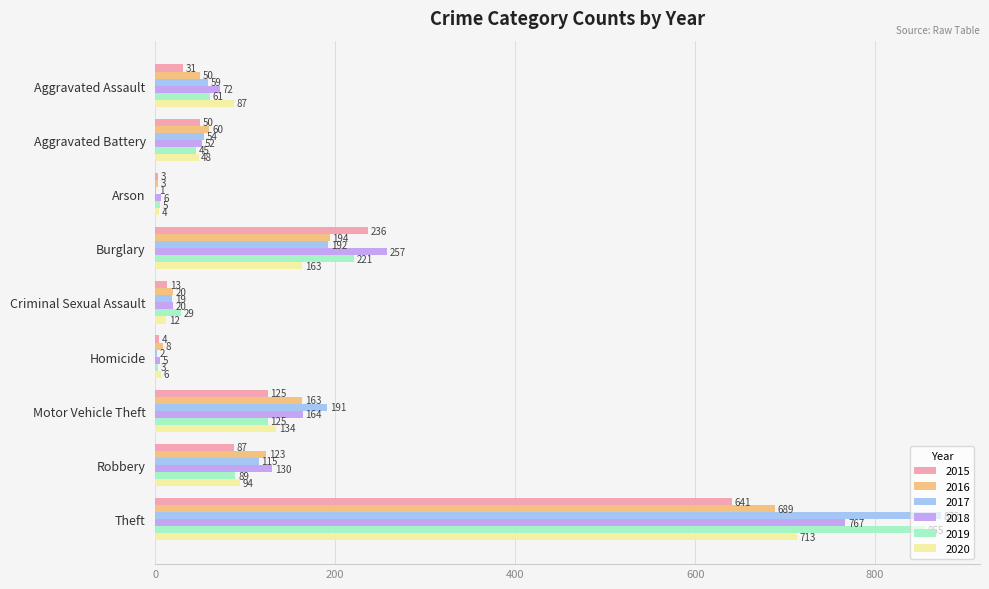

Read the 2018 value at Burglary, to the nearest 10.

260